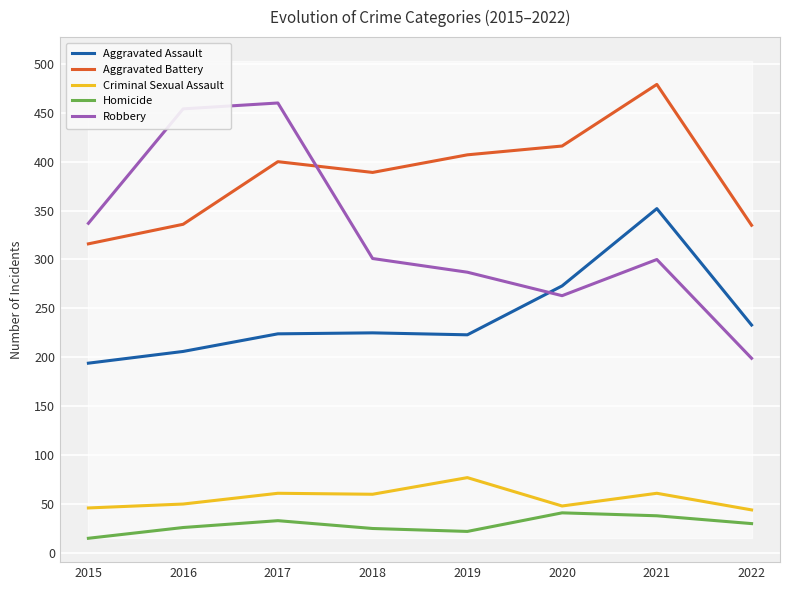

What is the sum of all Criminal Sexual Assault values?

447